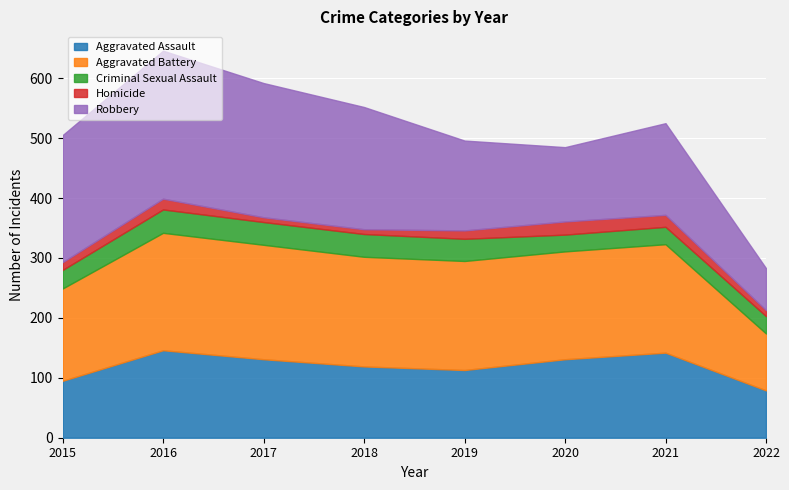

What is the maximum value for Aggravated Assault?

146